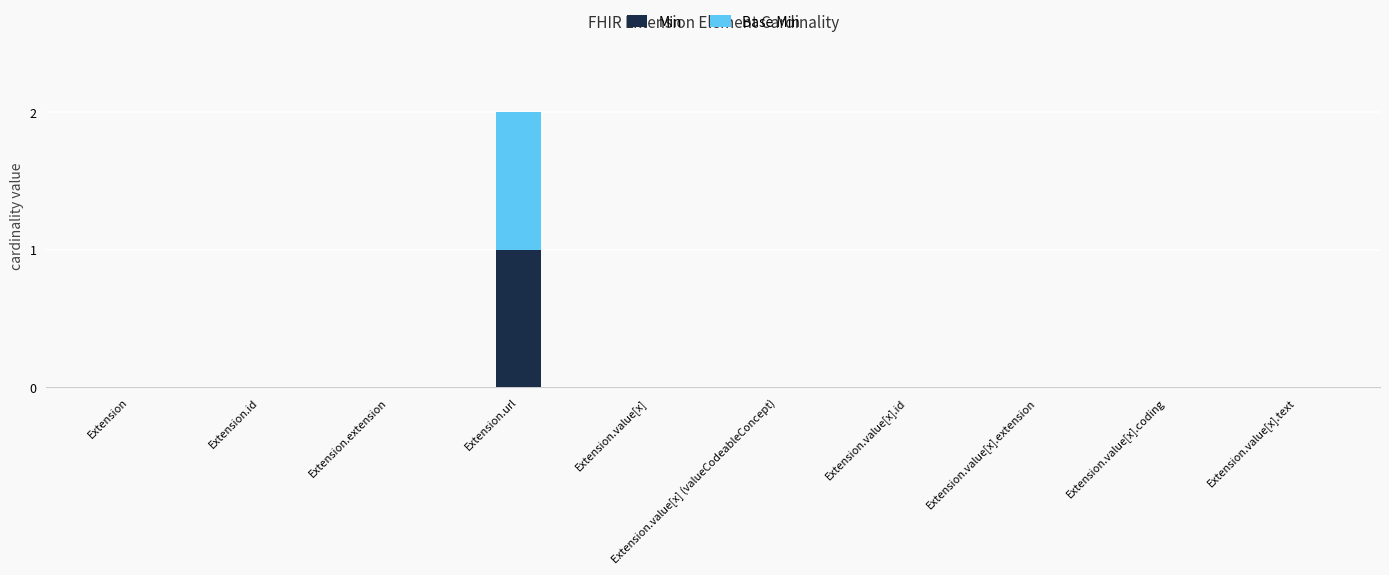

At which label does Min reach its peak?

Extension.url